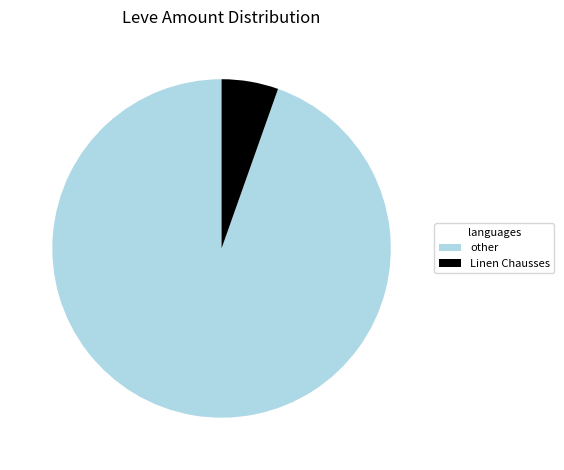

Count the number of slices in the pie.

2